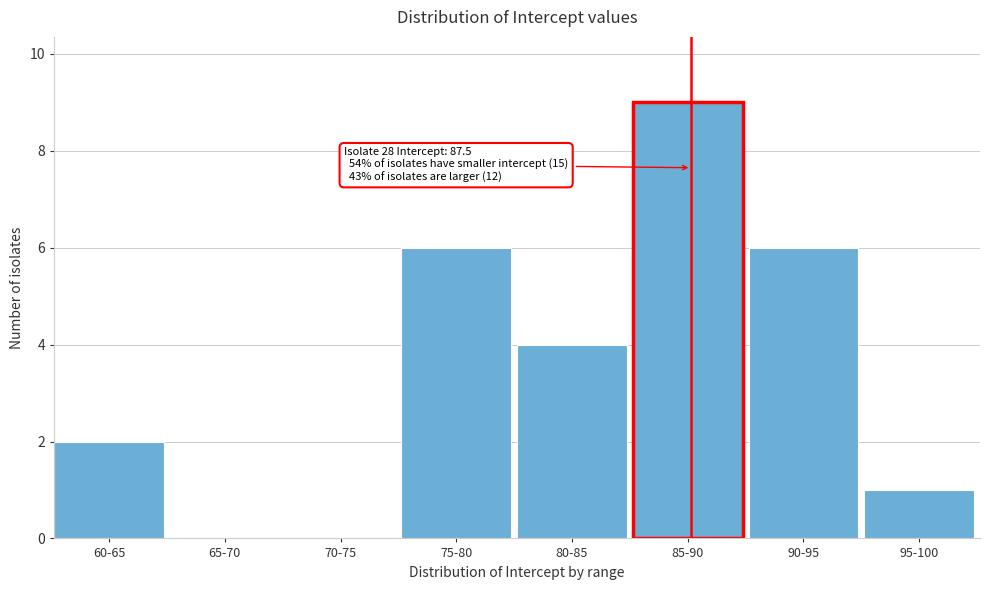

Reading left to right, extract all data points from this chart.

60-65=2	65-70=0	70-75=0	75-80=6	80-85=4	85-90=9	90-95=6	95-100=1